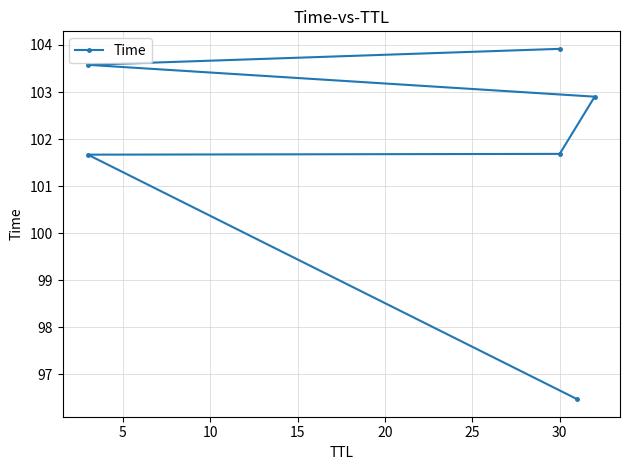

Is it true that the value at 30 is 101.7?

True